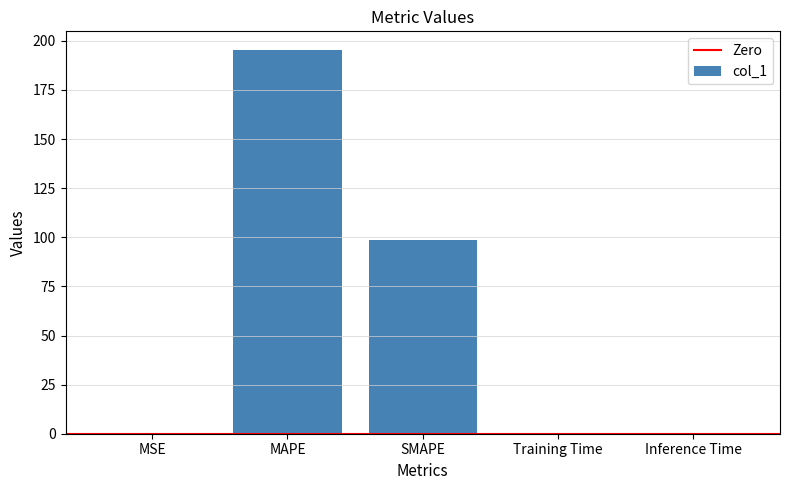

Where is the data nearest to the value 97?

SMAPE